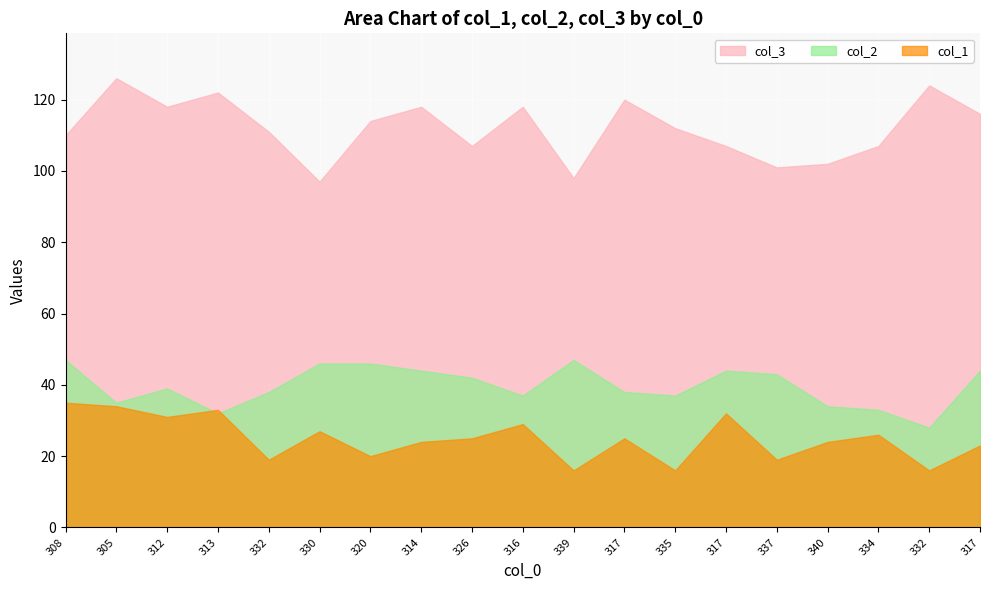

Where is col_3 nearest to the value 111?

332